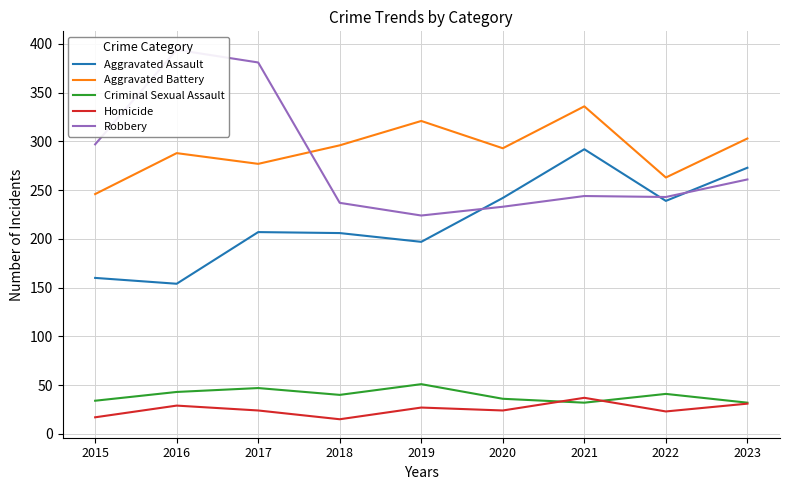

Reading left to right, what are all the values shown in this chart?

Aggravated Assault: 160	154	207	206	197	242	292	239	273
Aggravated Battery: 246	288	277	296	321	293	336	263	303
Criminal Sexual Assault: 34	43	47	40	51	36	32	41	32
Homicide: 17	29	24	15	27	24	37	23	31
Robbery: 297	394	381	237	224	233	244	243	261